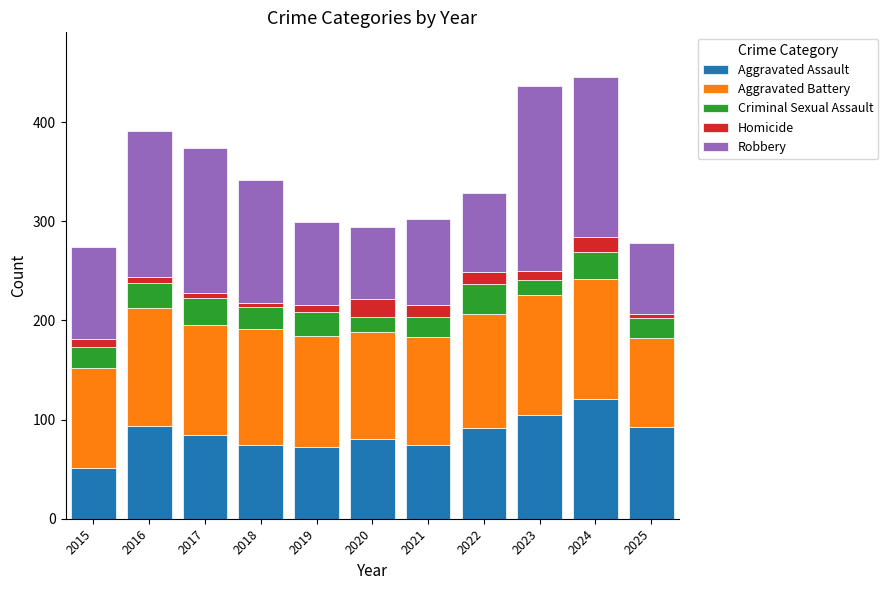

What is the total value across all series at 2021?

302